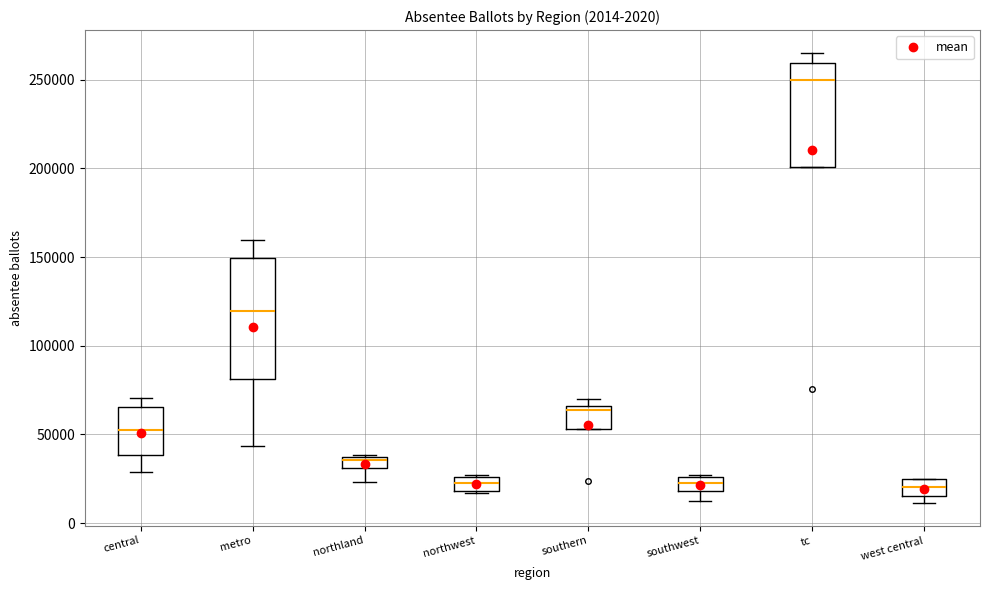

Which box's median line is the highest?

tc